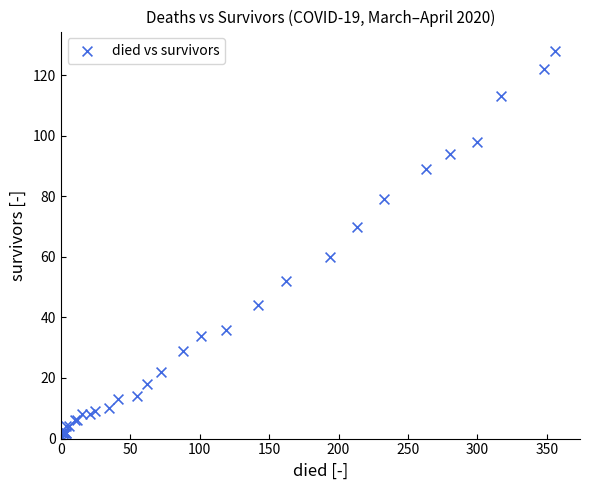

What Y value in the scatter plot is closest to 64?

60